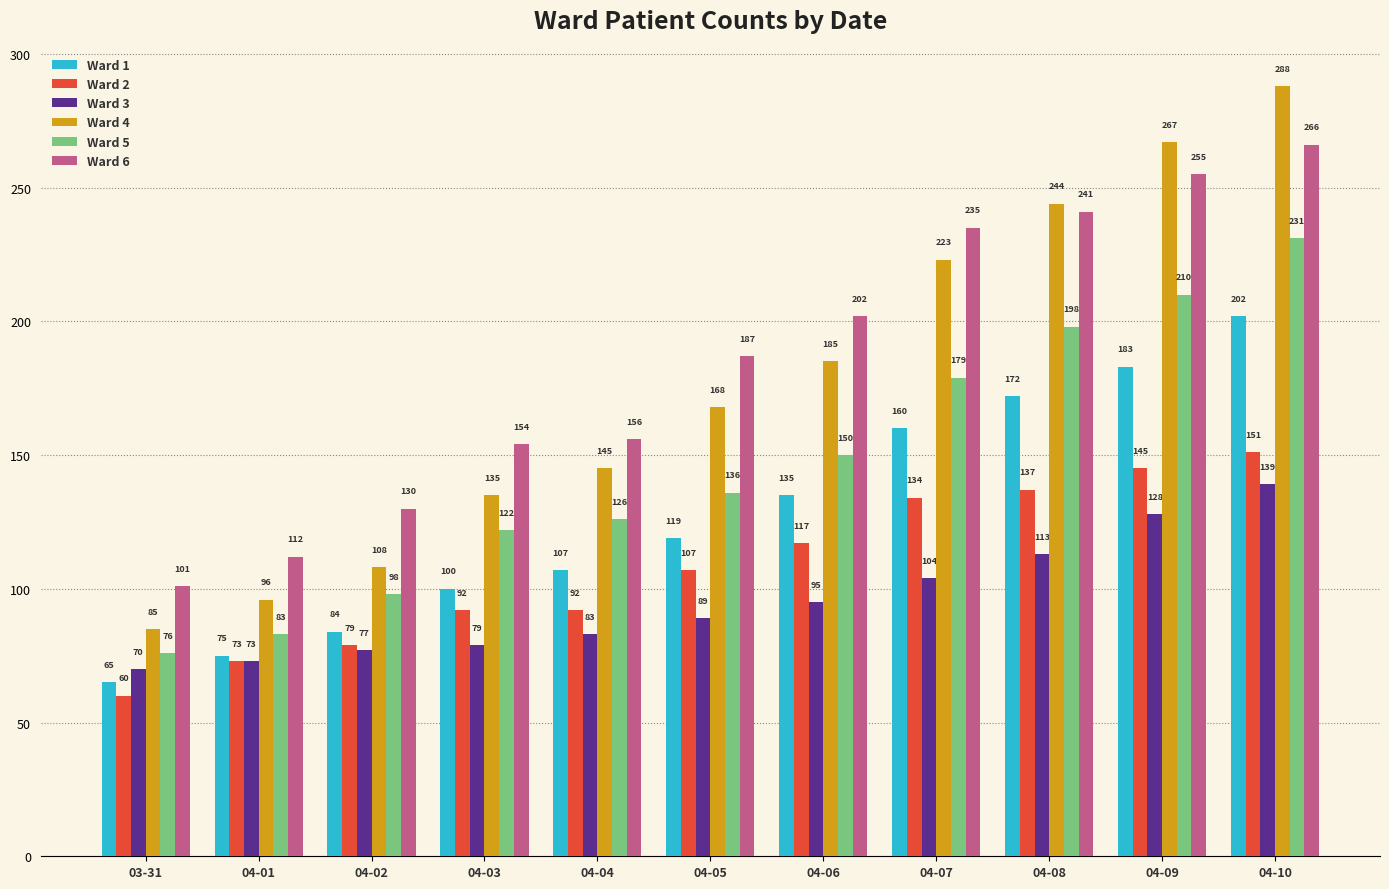

What is the difference between the second highest and second lowest values in the Ward 5 series?

127